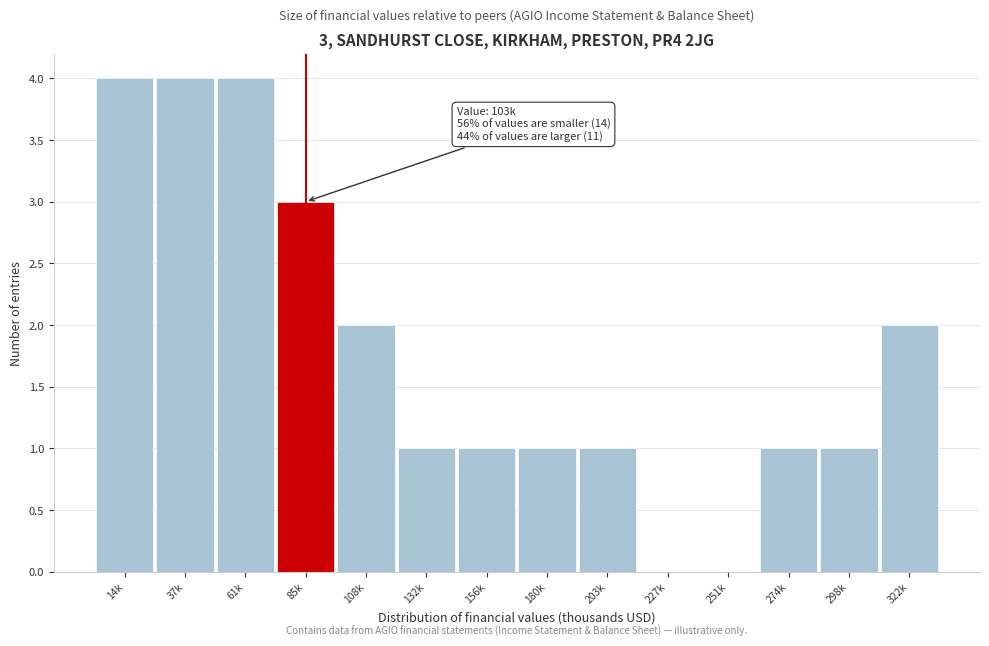

Reading left to right, transcribe all the data shown in this chart.

14k=4	37k=4	61k=4	85k=3	108k=2	132k=1	156k=1	180k=1	203k=1	227k=0	251k=0	274k=1	298k=1	322k=2